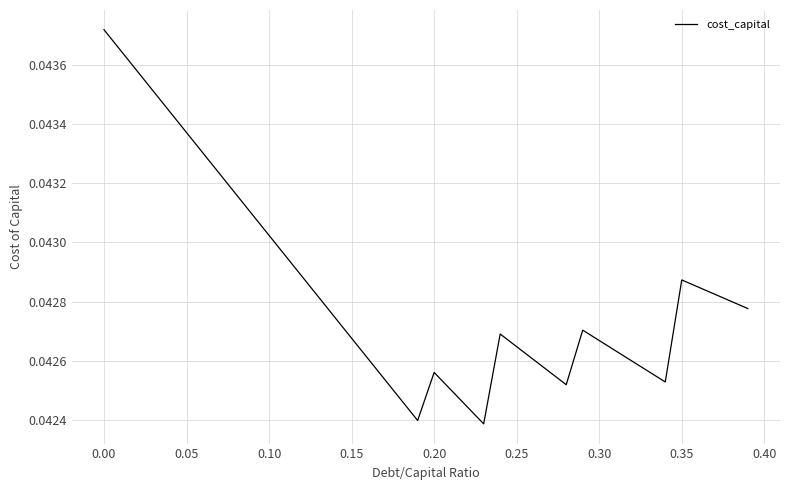

What is the sum of all values?

1.7